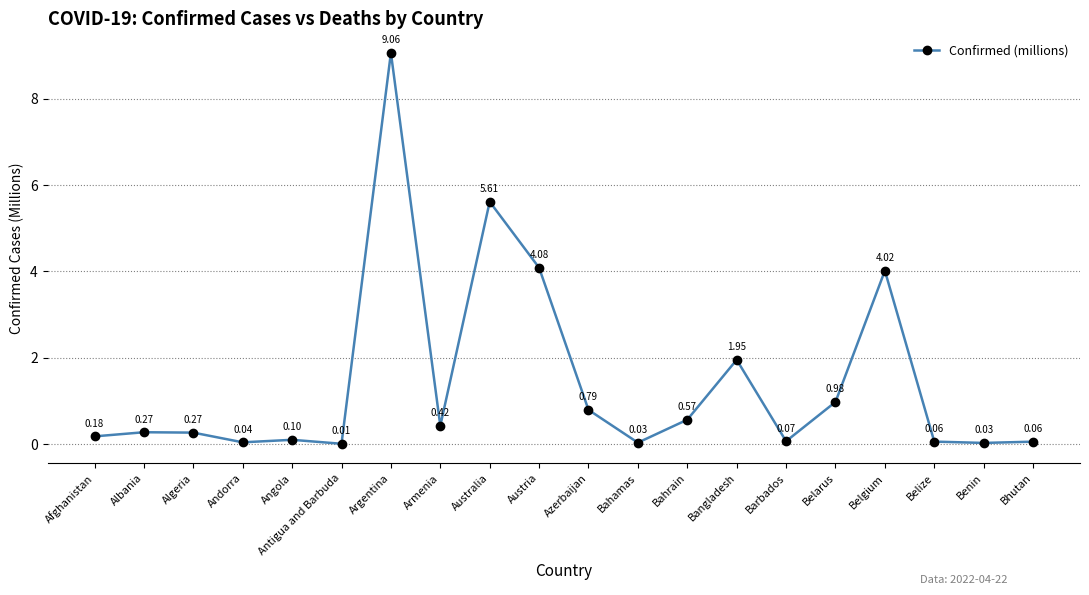

True or false: the data has more than 1 interior local peaks.

True